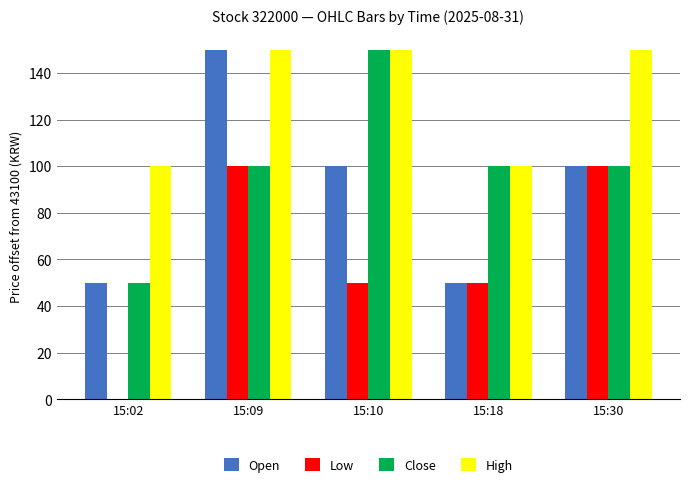

How many data points does each series have?

5